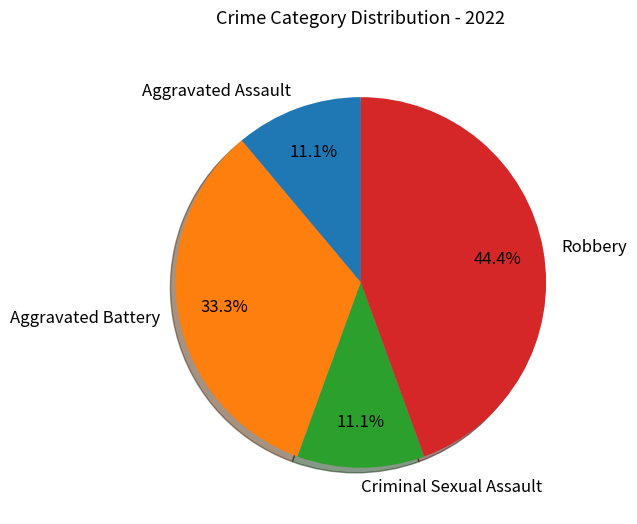

What portion of the pie excludes Aggravated Assault?

88.9%